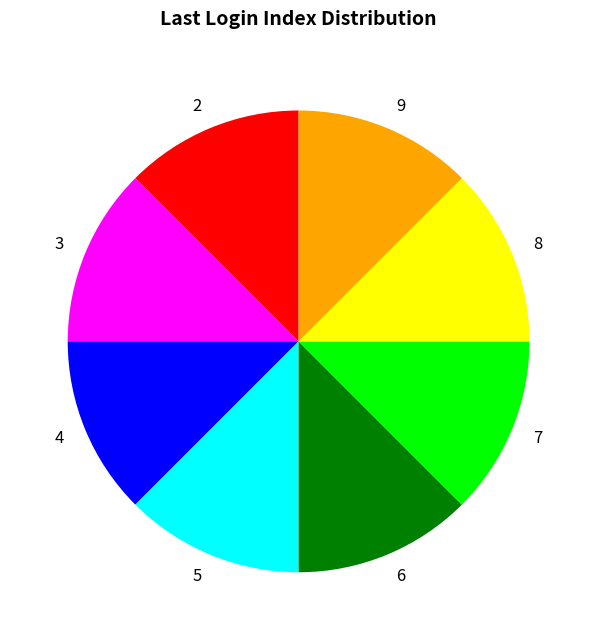

Is there a majority slice in this chart?

No